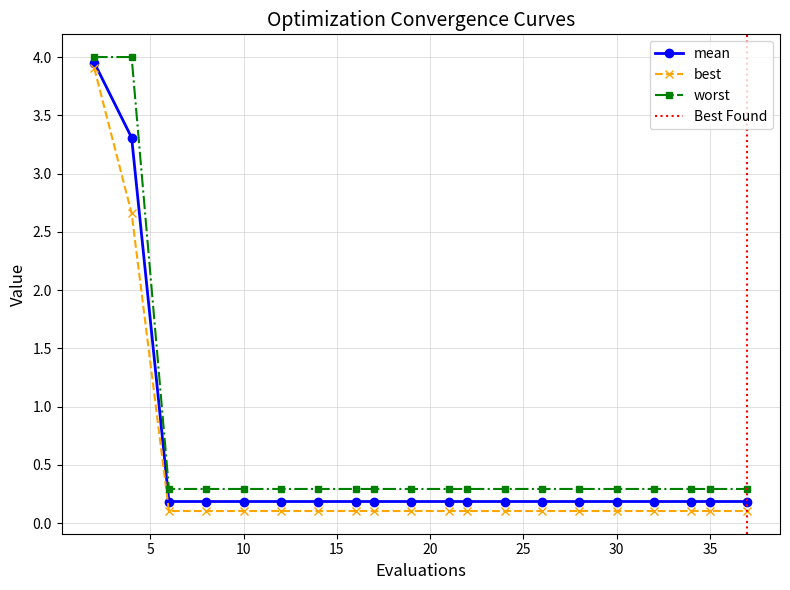

What is the highest value of the worst series?

4.0